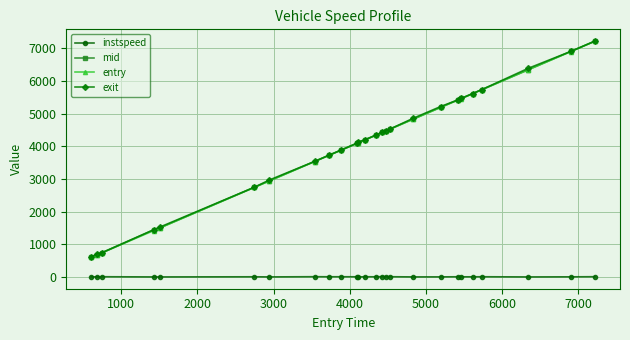

How many data points in entry are above 4345?

13